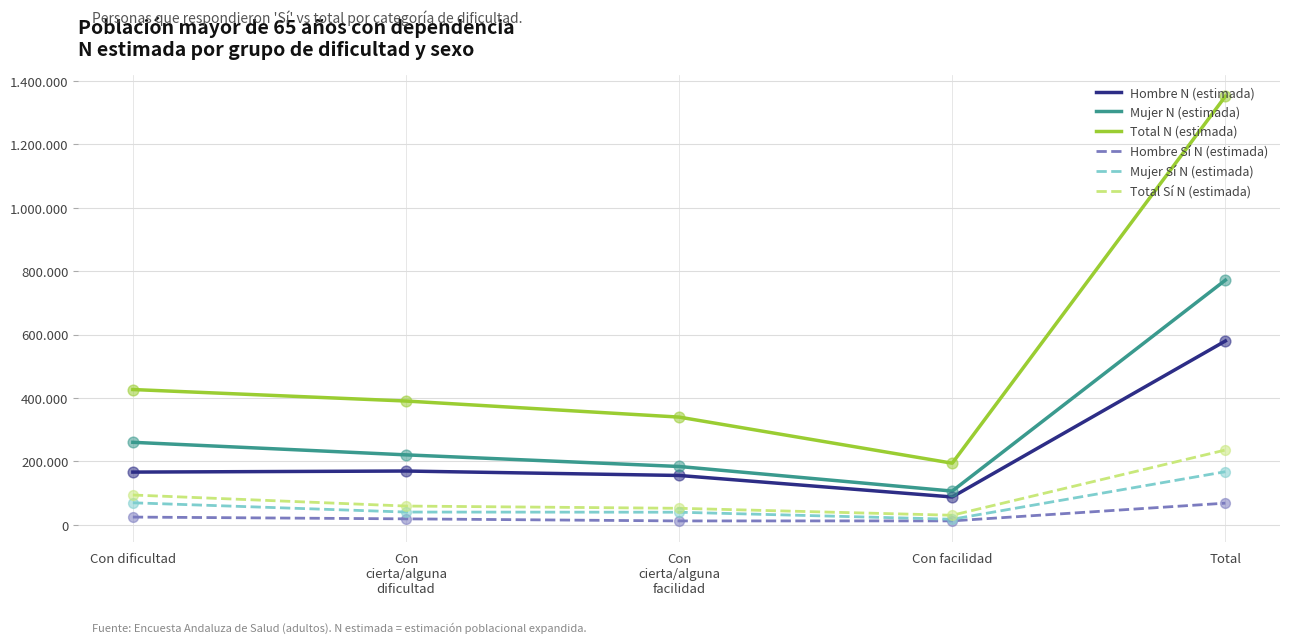

Does the chart have visible grid lines?

Yes